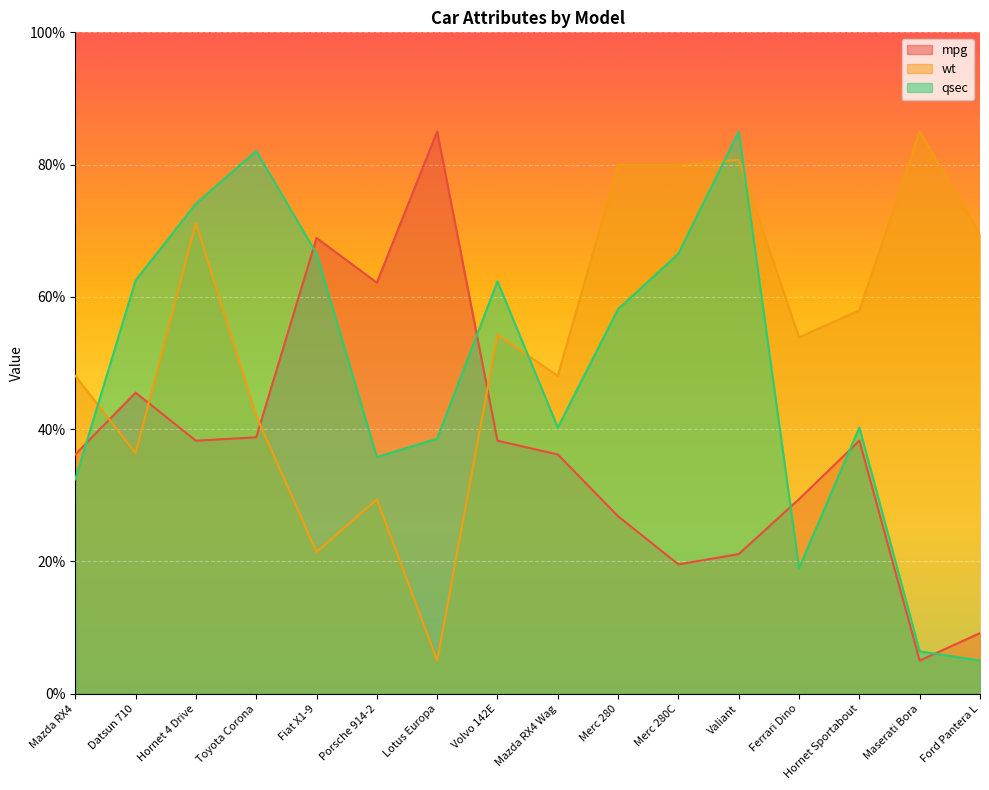

List the labels in order of qsec value, smallest first.

Ford Pantera L, Maserati Bora, Ferrari Dino, Mazda RX4, Porsche 914-2, Lotus Europa, Mazda RX4 Wag, Hornet Sportabout, Merc 280, Volvo 142E, Datsun 710, Fiat X1-9, Merc 280C, Hornet 4 Drive, Toyota Corona, Valiant